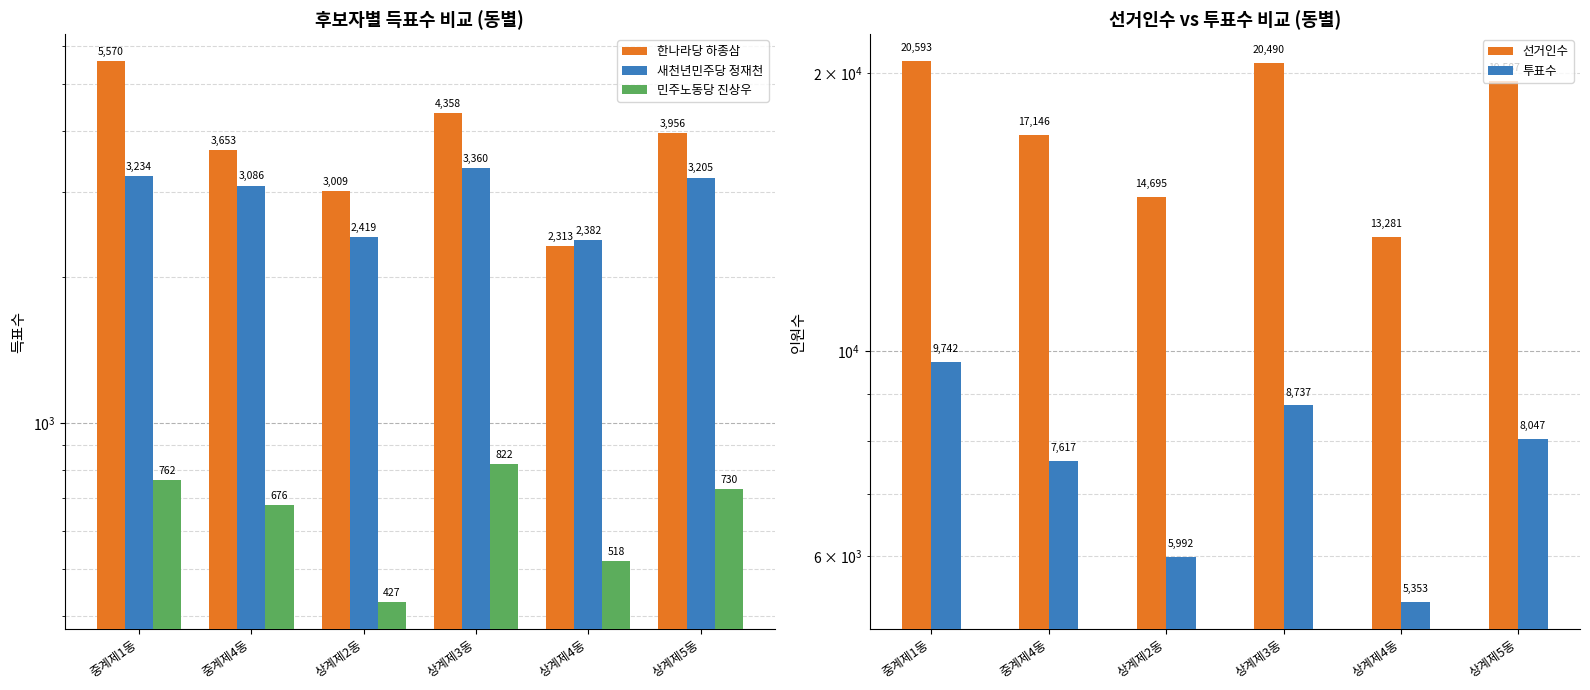

Does the chart contain stacked bars?

No